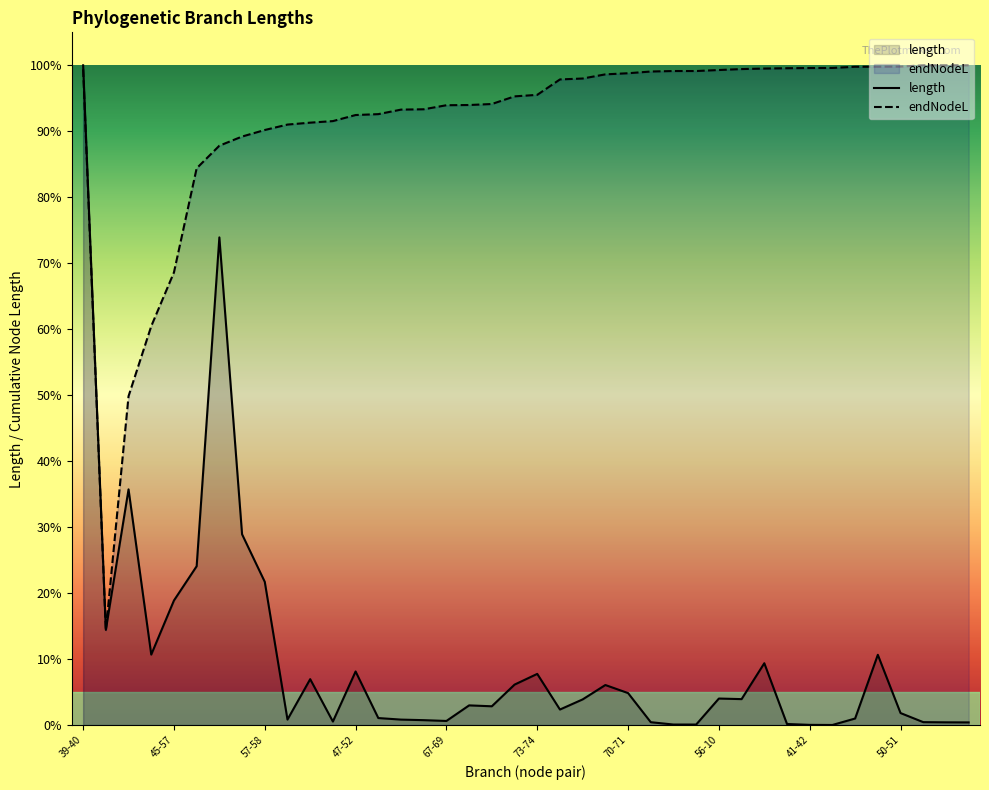

Which series has the largest range (max minus min)?

length